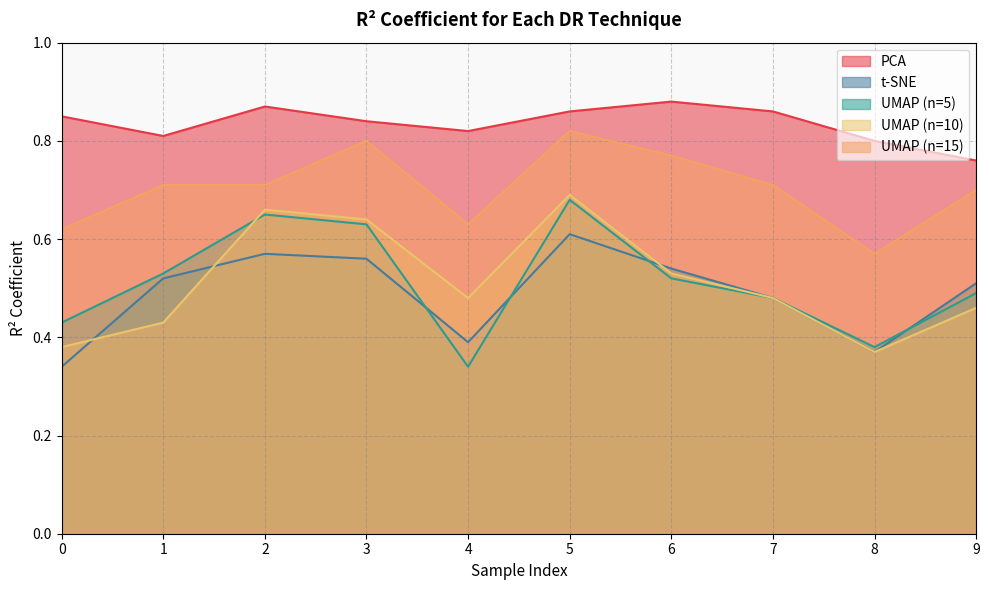

Count the UMAP (n=15) values in the range 0 to 1.

10